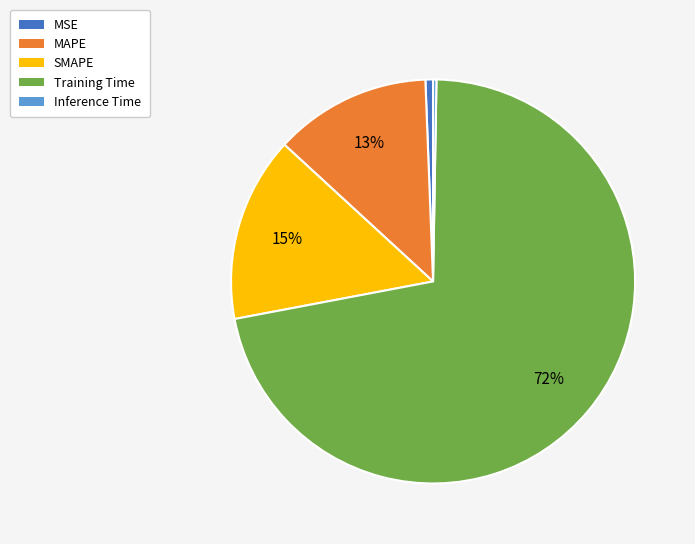

Which category has the biggest portion of the pie?

Training Time